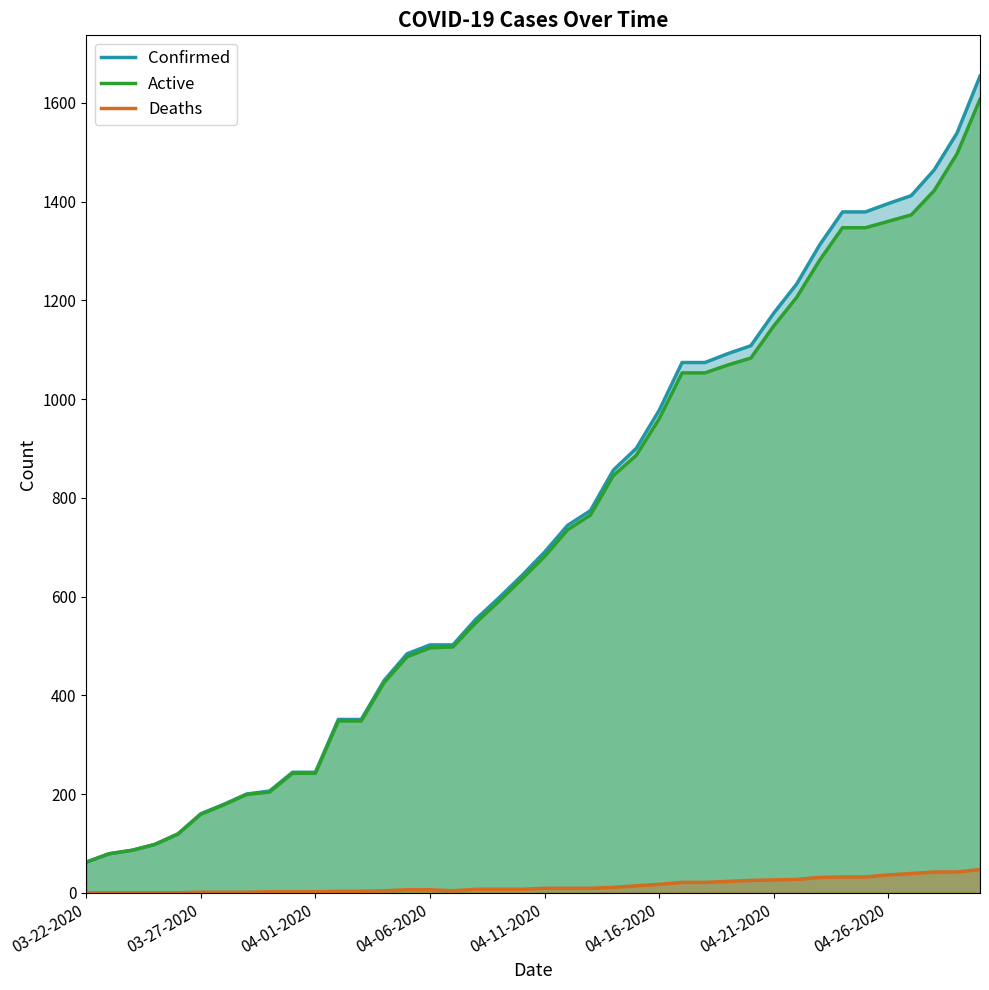

What is the maximum value shown in the chart?

1654